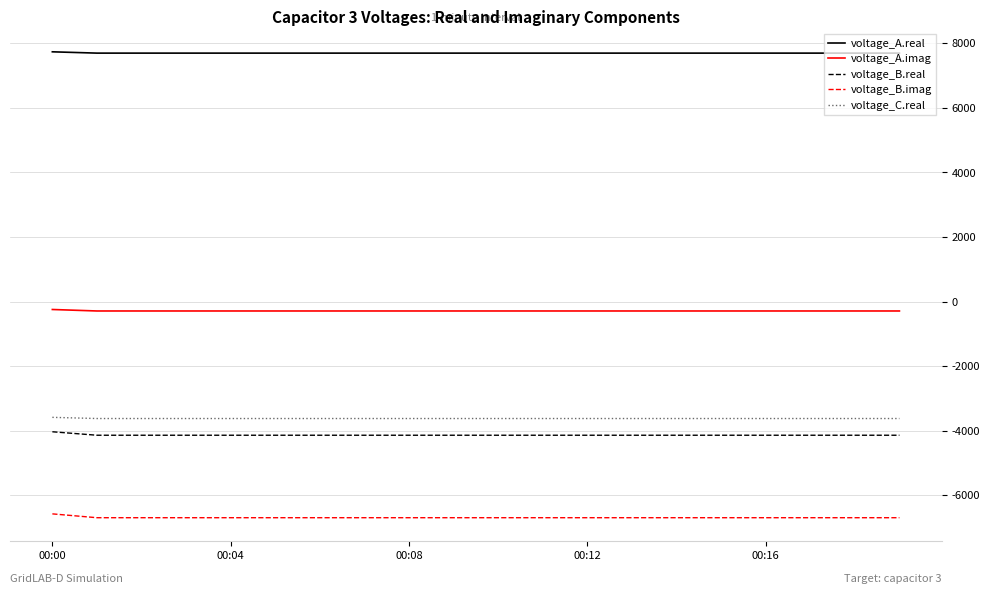

What is the smallest value displayed?

-6697.4